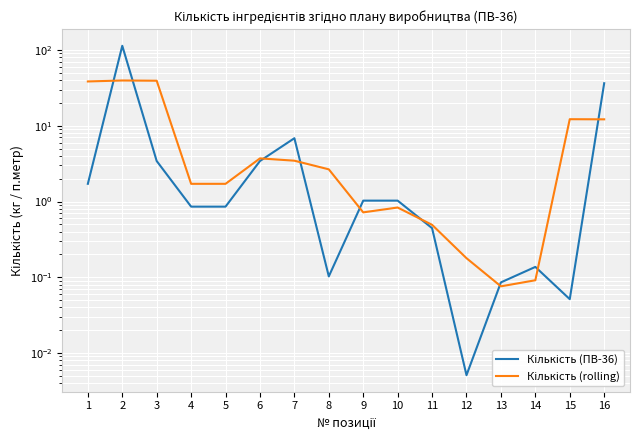

How many series are shown in this chart?

2